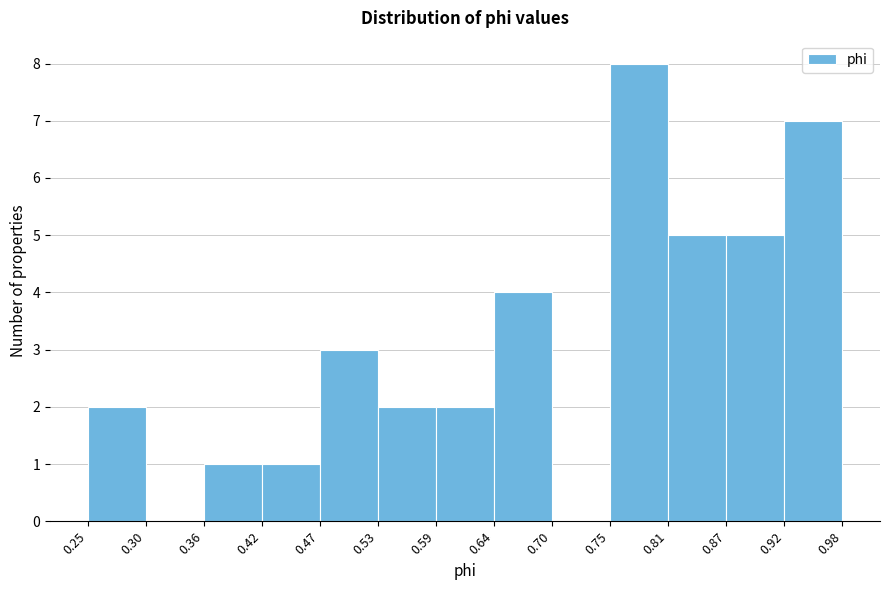

Which range on the x-axis has the tallest bar?

0.75 to 0.81